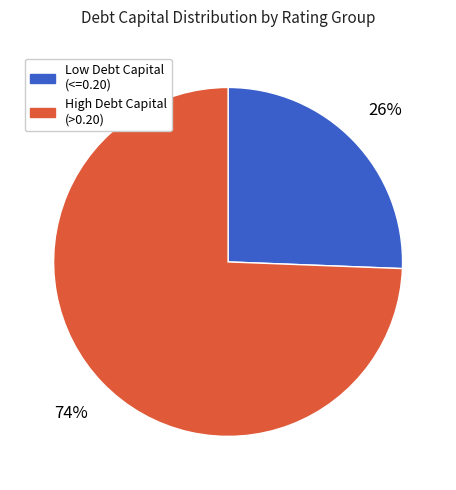

To the nearest percent, what is the average slice percentage?

50%